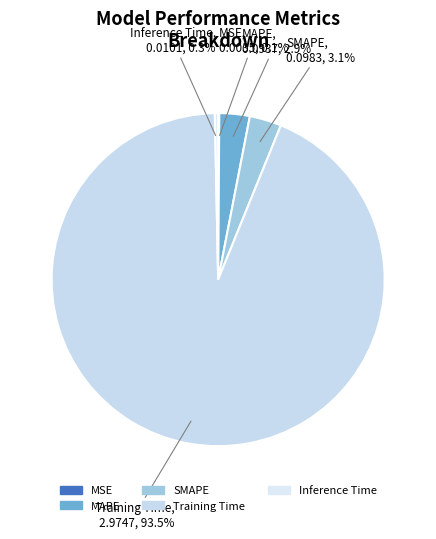

To the nearest percent, what is the combined percentage of MAPE and Training Time?

96%